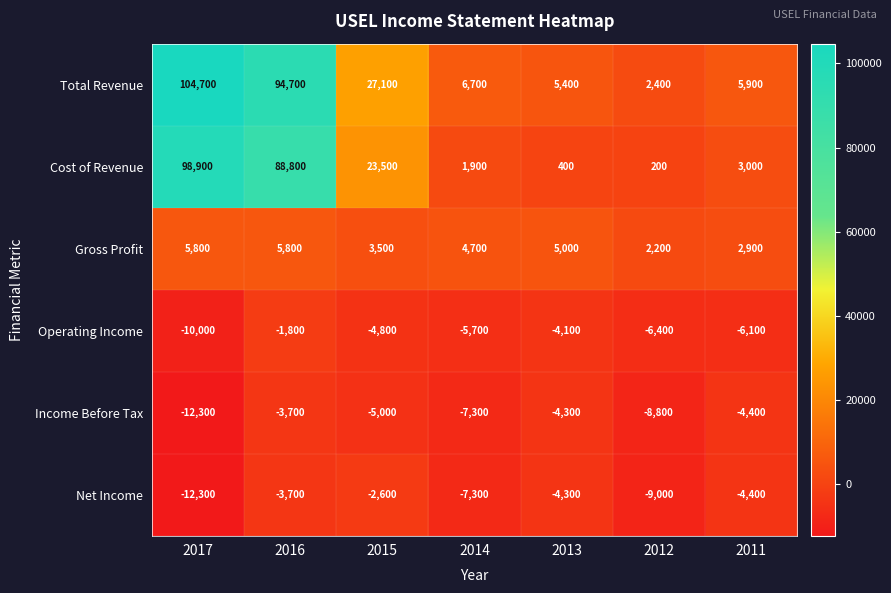

Between 2017 and 2014, which series saw the biggest shift?

Total Revenue